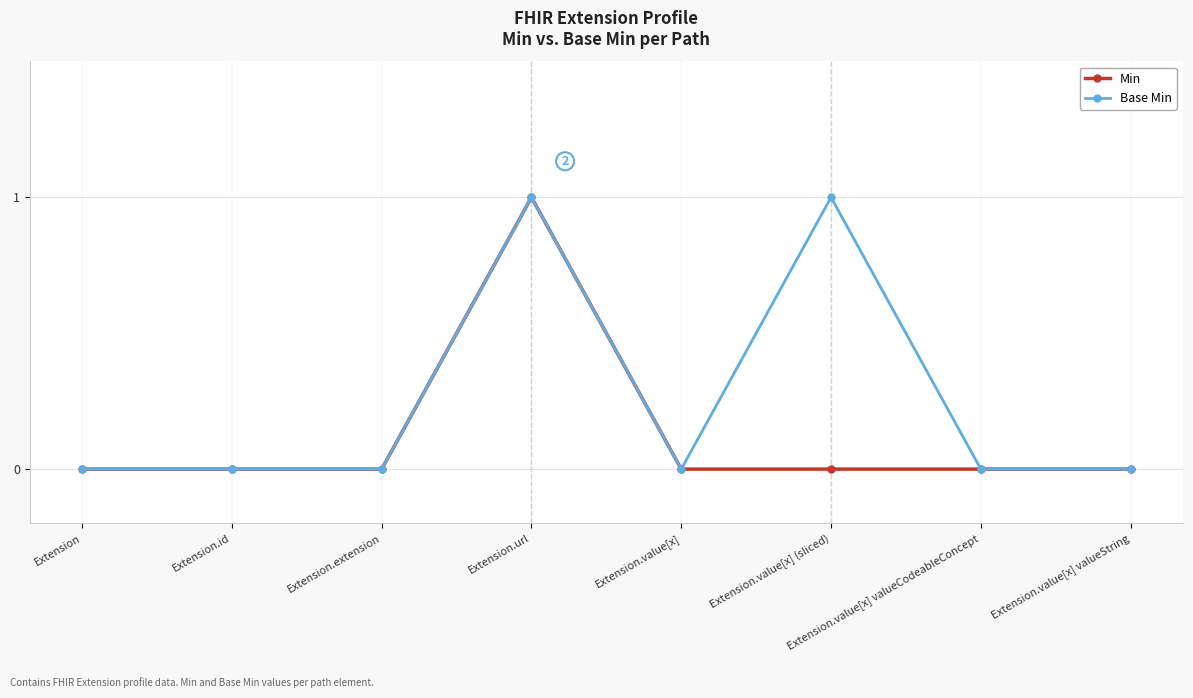

List the series in order of their overall mean, lowest first.

Min, Base Min